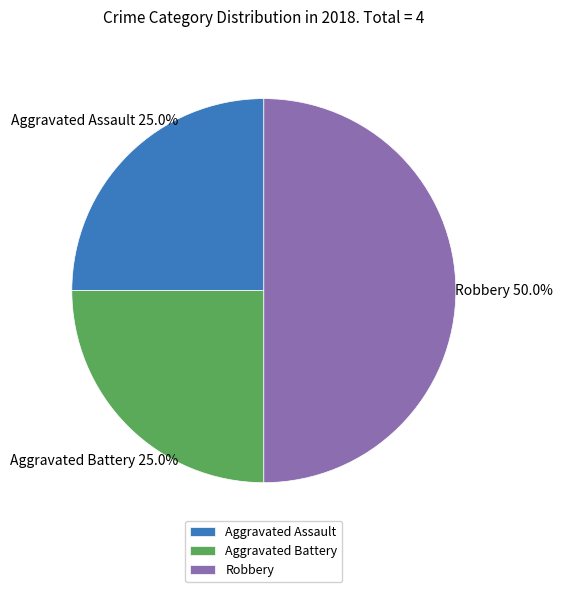

The Aggravated Battery slice represents 12% of the pie. True or false?

False